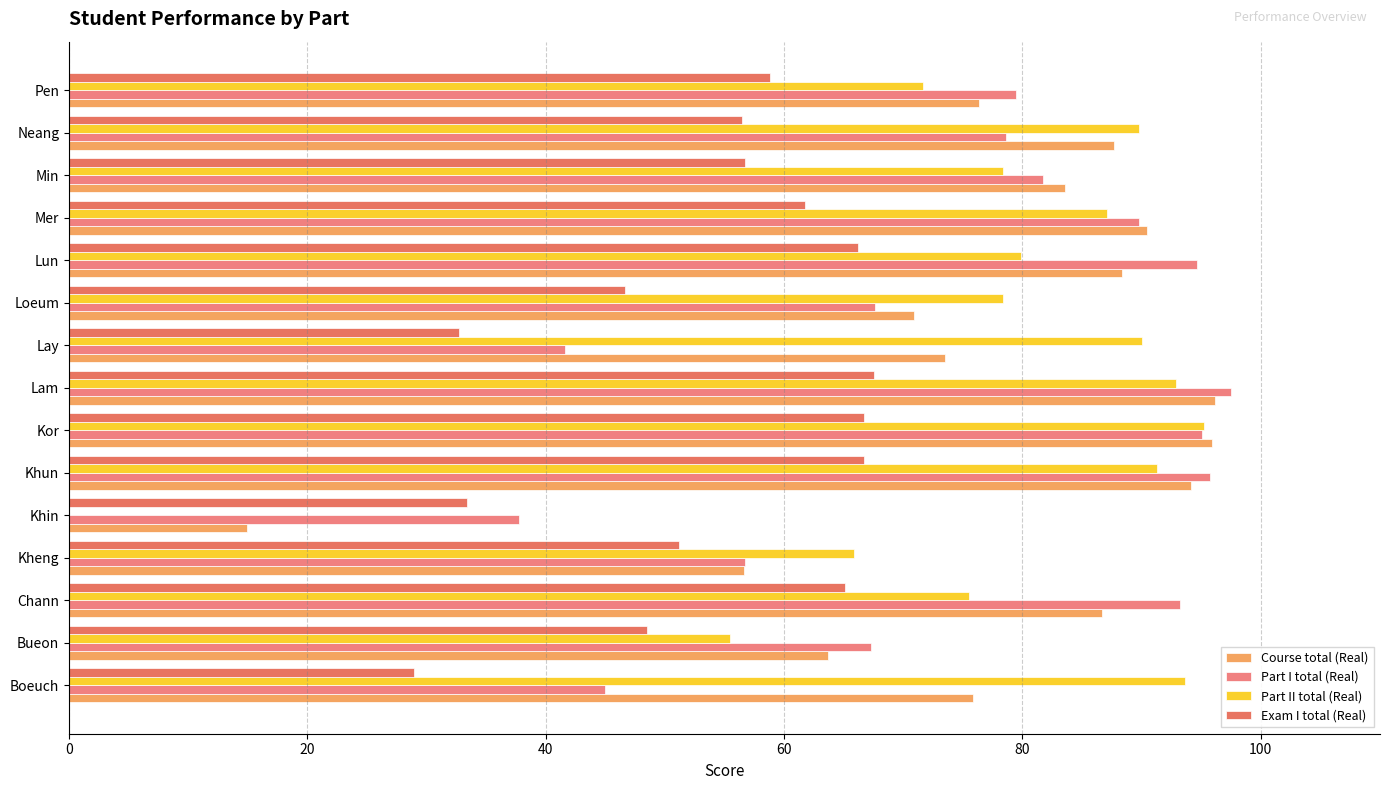

Which series has the largest range (max minus min)?

Part II total (Real)